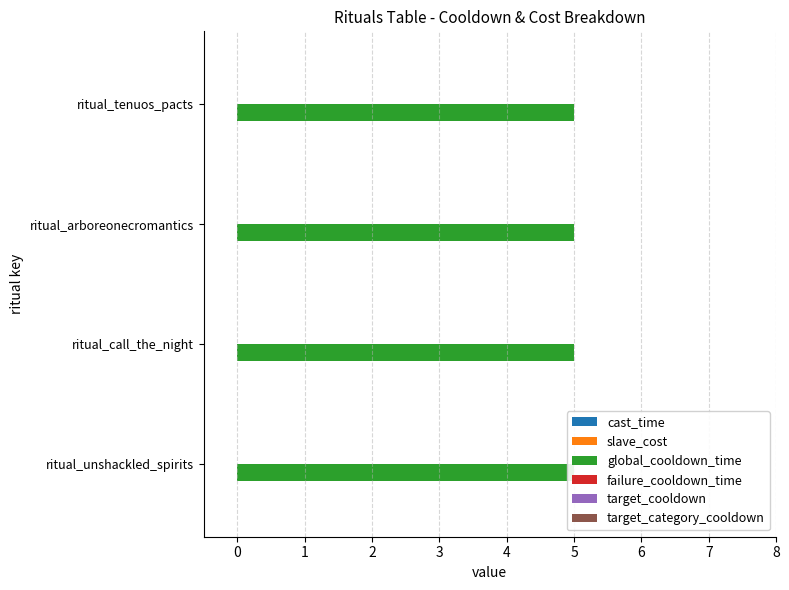

Reading left to right, extract all data points from this chart.

cast_time: ritual_unshackled_spirits=0	ritual_call_the_night=0	ritual_arboreonecromantics=0	ritual_tenuos_pacts=0
slave_cost: ritual_unshackled_spirits=0	ritual_call_the_night=0	ritual_arboreonecromantics=0	ritual_tenuos_pacts=0
global_cooldown_time: ritual_unshackled_spirits=5	ritual_call_the_night=5	ritual_arboreonecromantics=5	ritual_tenuos_pacts=5
failure_cooldown_time: ritual_unshackled_spirits=0	ritual_call_the_night=0	ritual_arboreonecromantics=0	ritual_tenuos_pacts=0
target_cooldown: ritual_unshackled_spirits=0	ritual_call_the_night=0	ritual_arboreonecromantics=0	ritual_tenuos_pacts=0
target_category_cooldown: ritual_unshackled_spirits=0	ritual_call_the_night=0	ritual_arboreonecromantics=0	ritual_tenuos_pacts=0